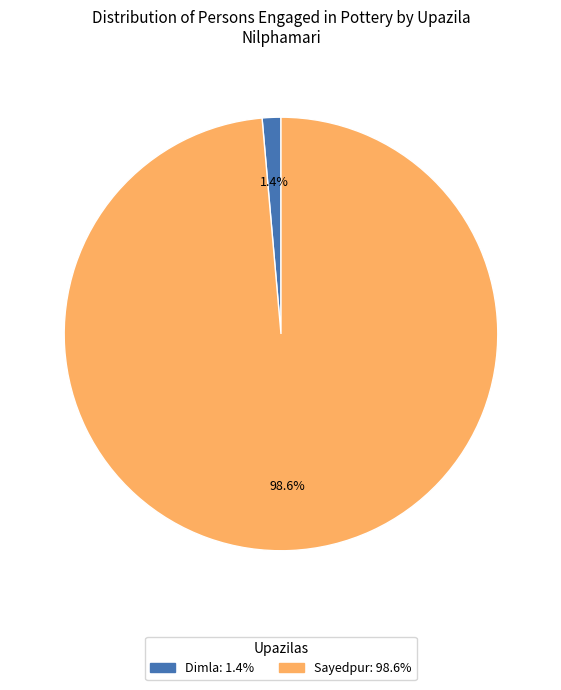

Is there a majority slice in this chart?

Yes